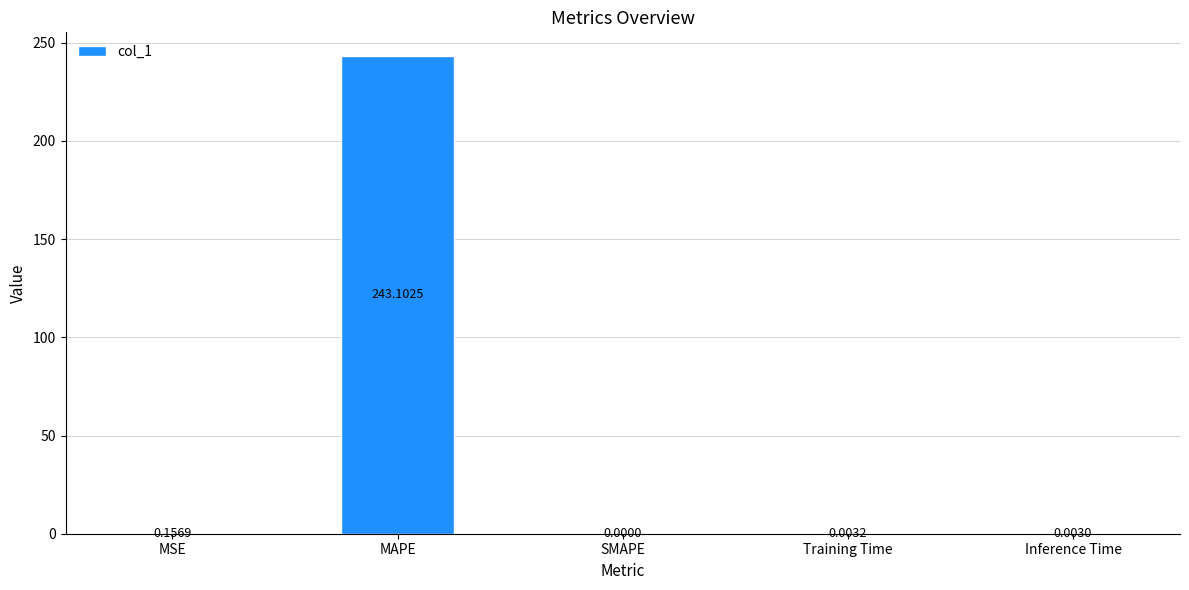

True or false: the data shows 243.1 at MAPE.

True